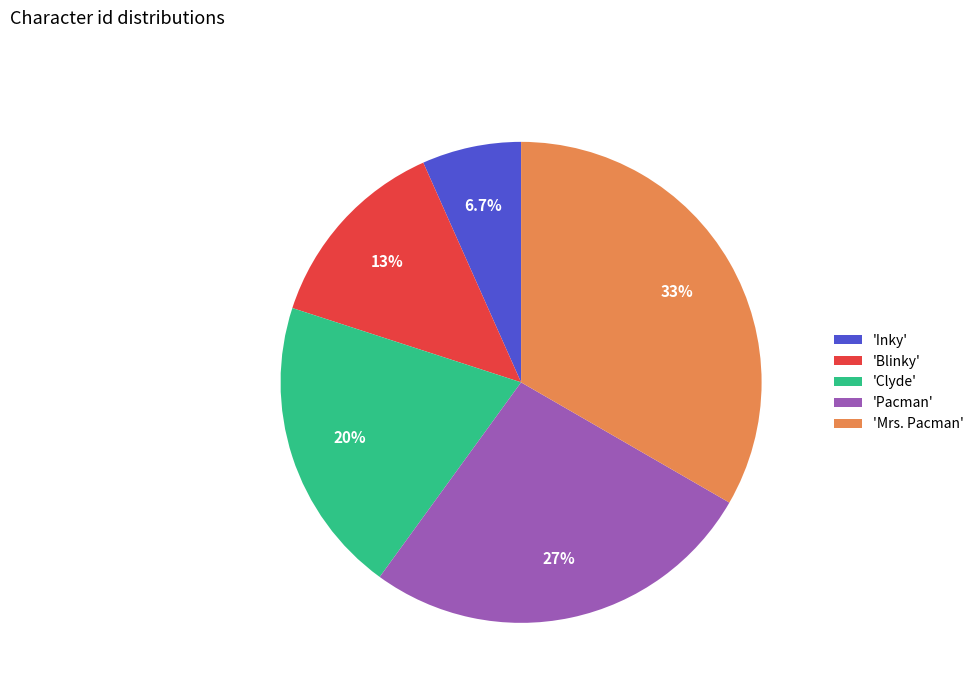

Is the sum of 'Mrs. Pacman' and 'Pacman' greater than half?

Yes